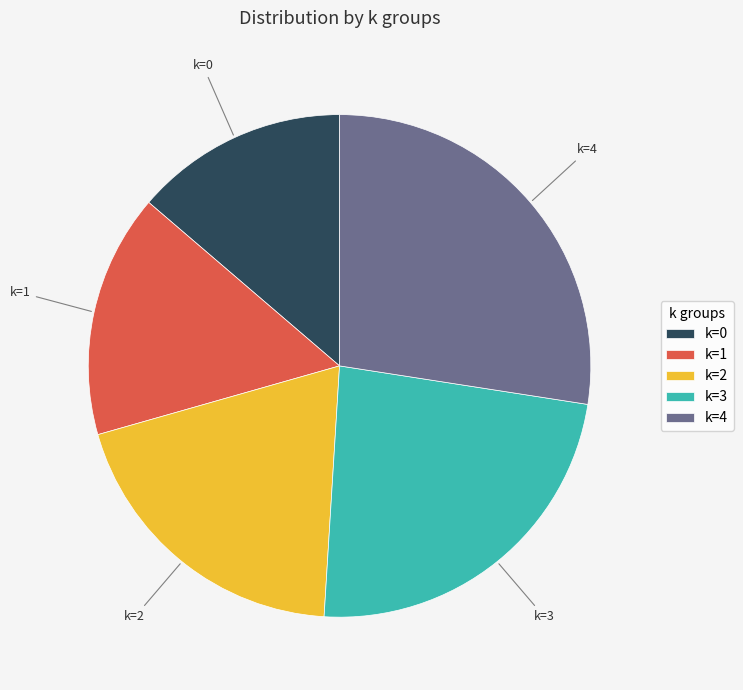

The k=2 slice represents 12% of the pie. True or false?

False